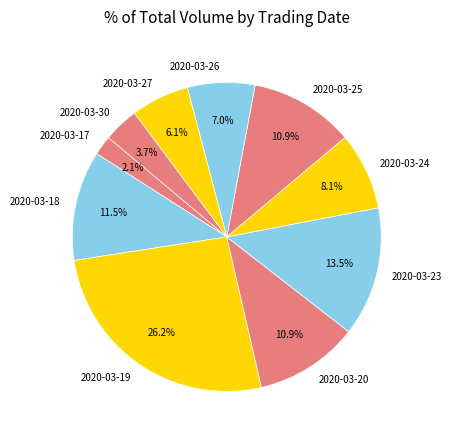

Does 2020-03-17 account for over 50% of the chart?

No